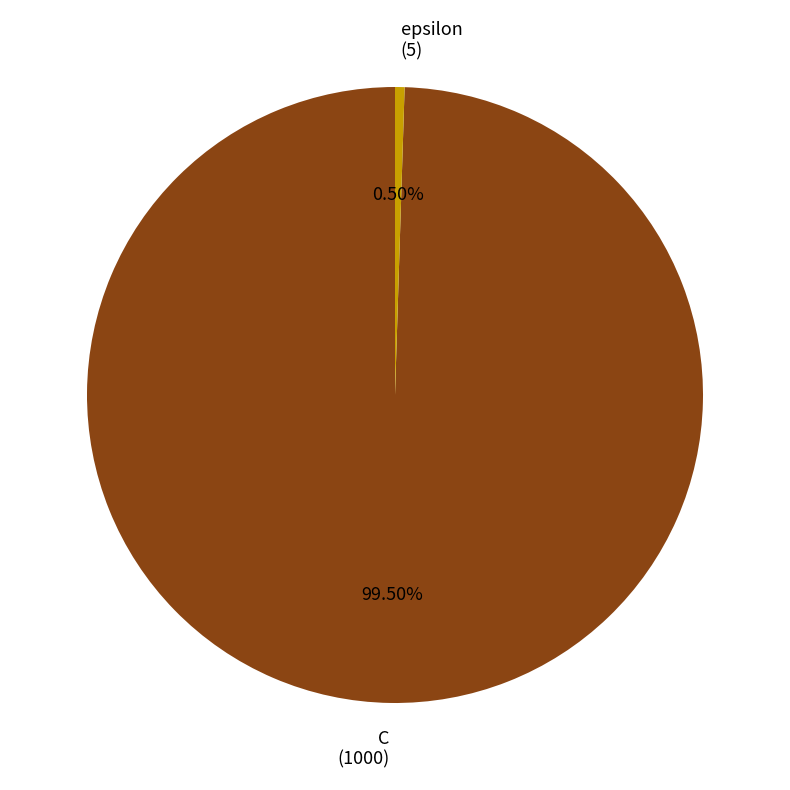

Does epsilon account for over 50% of the chart?

No